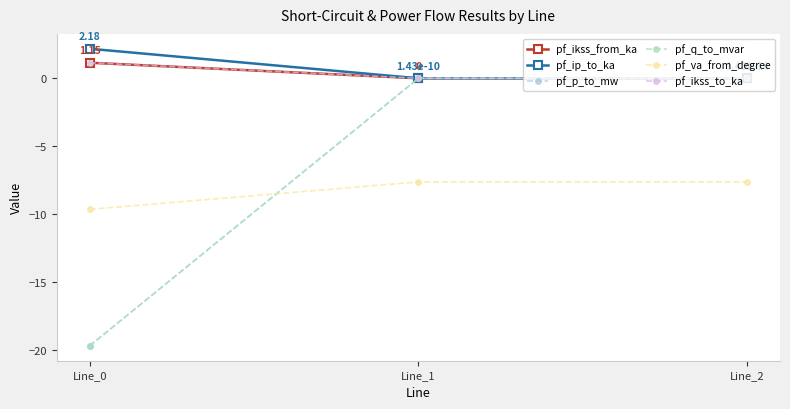

Does the chart have visible grid lines?

Yes